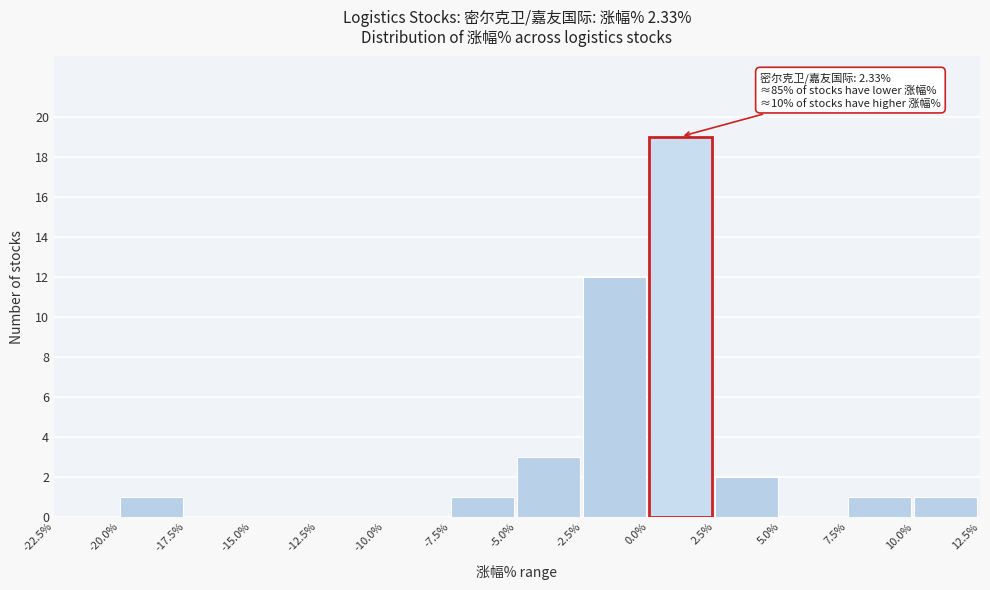

Which range on the x-axis has the tallest bar?

0.0% to 2.5%